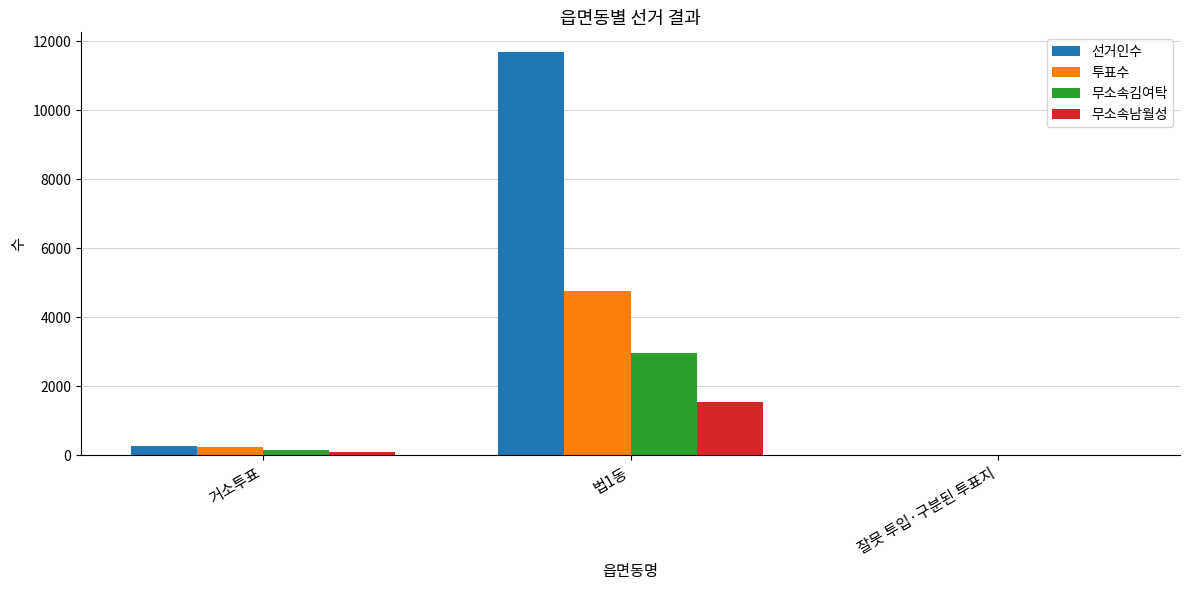

What is the average value of the 무소속김여탁 series?

1041